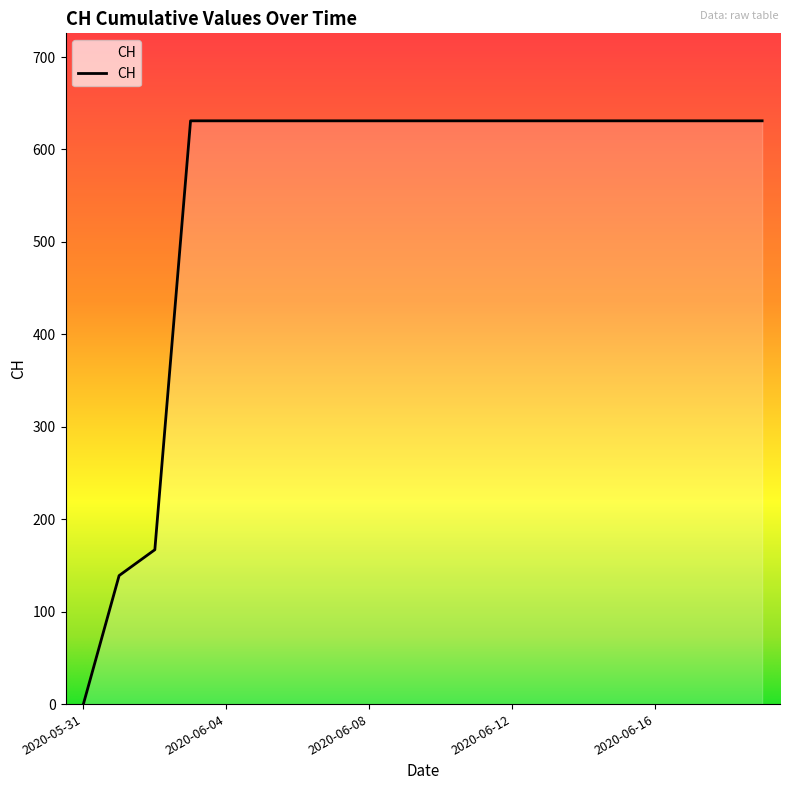

What is the greatest value displayed?

631